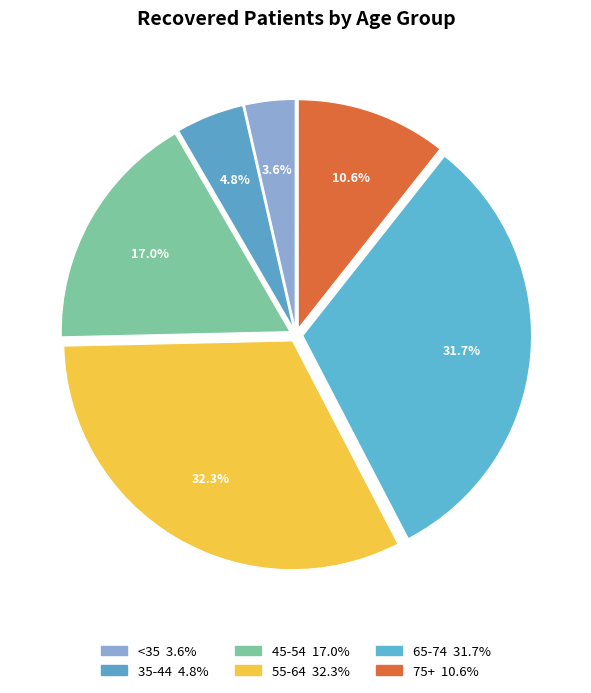

Count the number of slices in the pie.

6